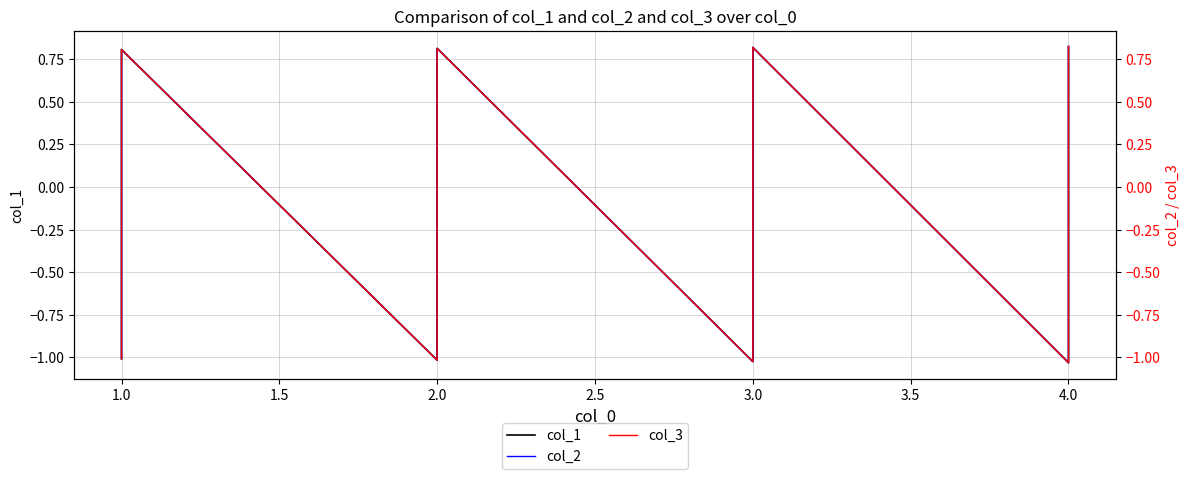

What is the average value of the col_2 series?

-0.1